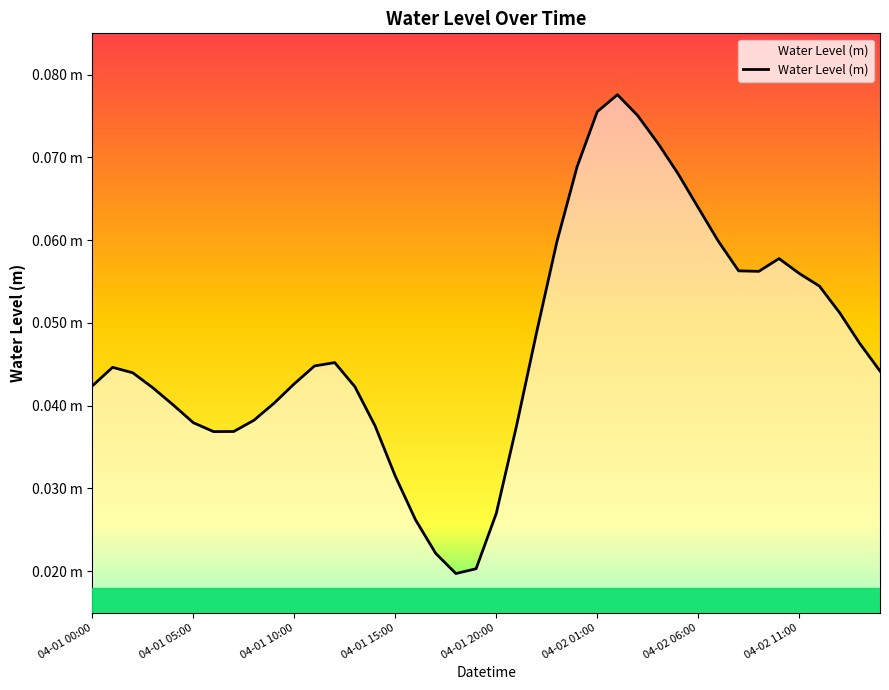

Reading right to left, list all the values displayed in this chart.

0.0	0.0	0.1	0.1	0.1	0.1	0.1	0.1	0.1	0.1	0.1	0.1	0.1	0.1	0.1	0.1	0.1	0.0	0.0	0.0	0.0	0.0	0.0	0.0	0.0	0.0	0.0	0.0	0.0	0.0	0.0	0.0	0.0	0.0	0.0	0.0	0.0	0.0	0.0	0.0